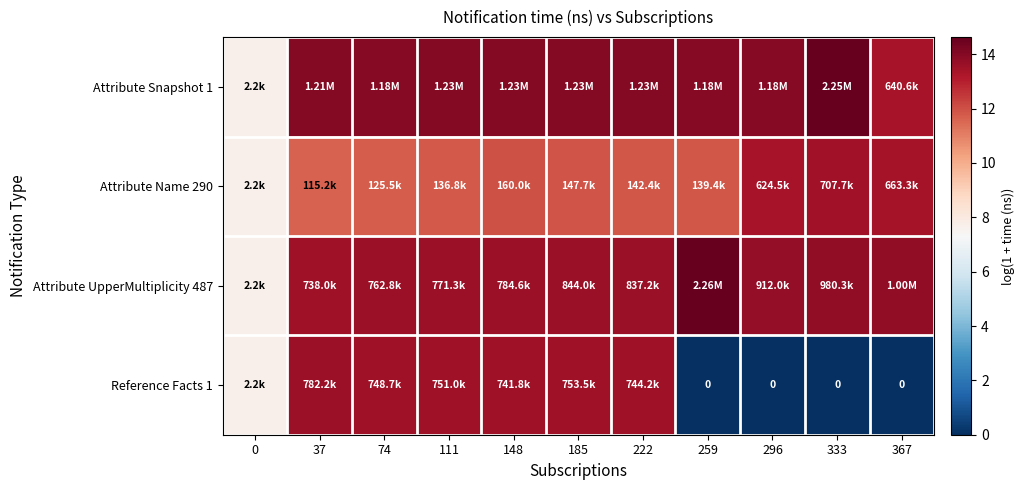

Rank the series by their maximum value, from highest to lowest.

Attribute UpperMultiplicity 487, Attribute Snapshot 1, Reference Facts 1, Attribute Name 290